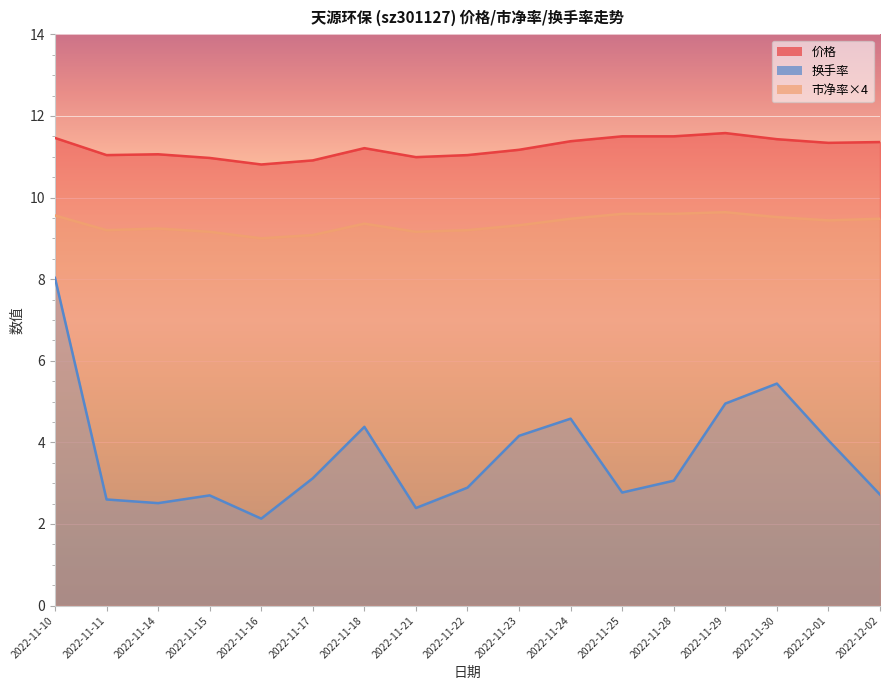

Which series has the largest range (max minus min)?

换手率